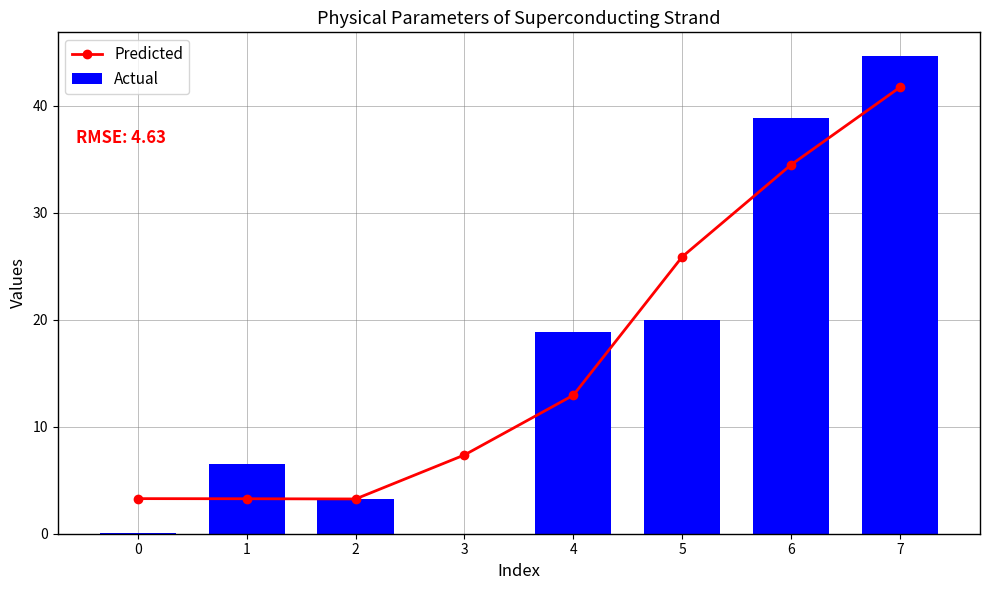

Reading left to right, what are all the values shown in this chart?

Predicted: 3.3	3.3	3.2	7.4	12.9	25.9	34.5	41.7
Actual: 0.1	6.5	3.2	0.0	18.8	20.0	38.8	44.6